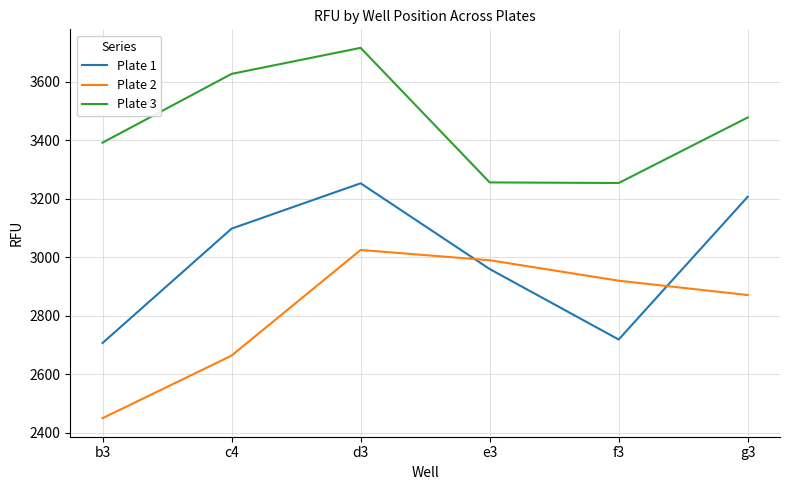

At which label does Plate 3 reach its peak?

d3